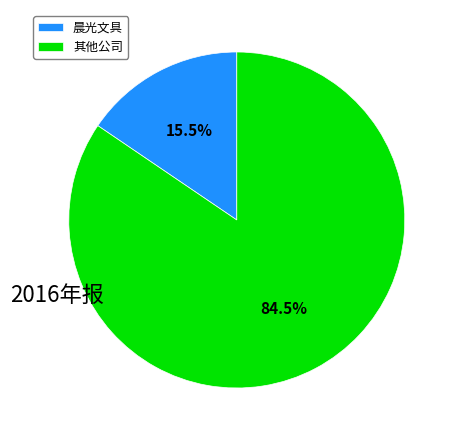

How many segments does this pie chart have?

2